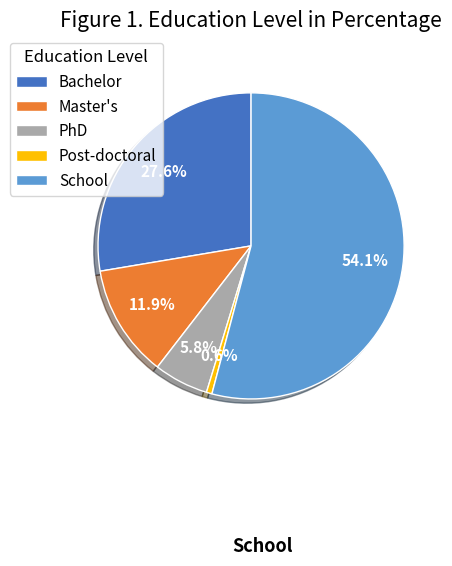

Combined, what portion of the pie is Master's and Bachelor?

39.5%